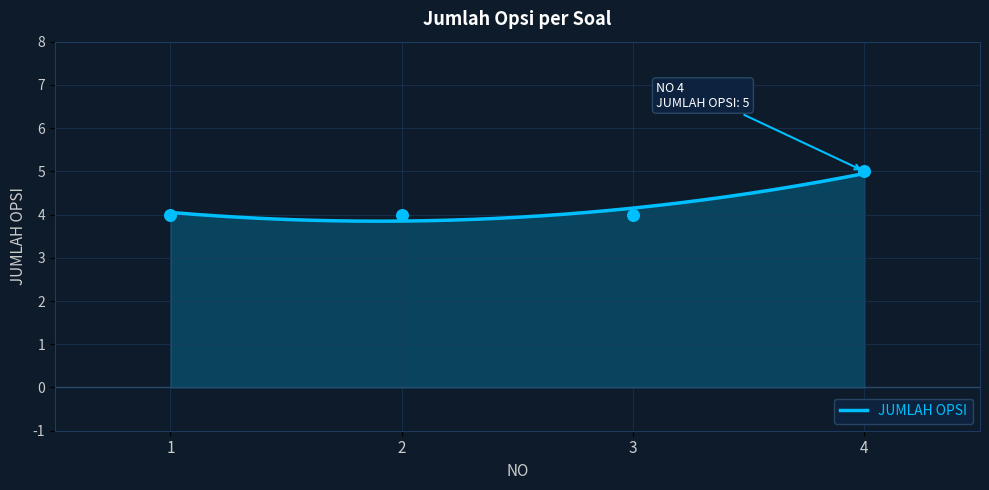

Approximately how many times larger is the value at 3 compared to 4?

0.8